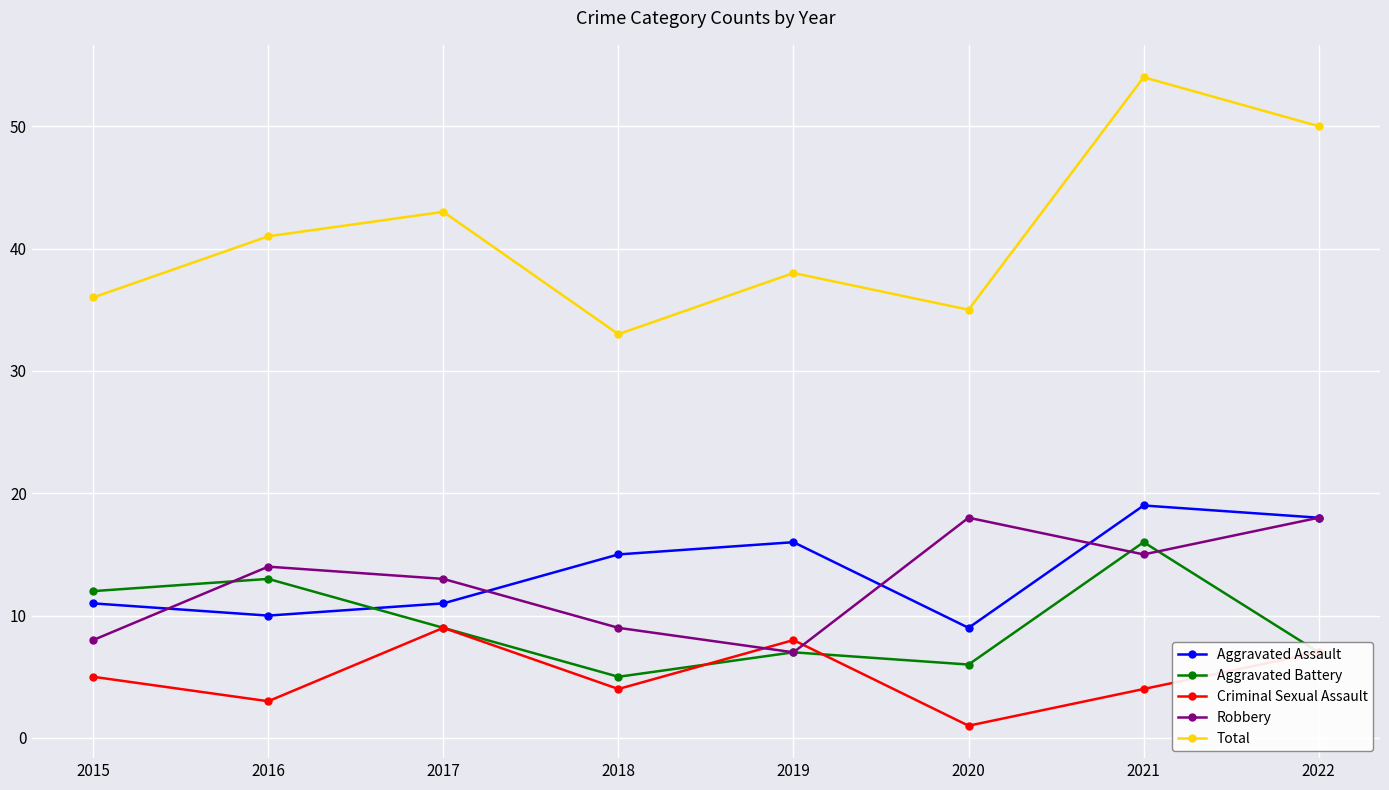

Where is the first local maximum for Robbery?

2016